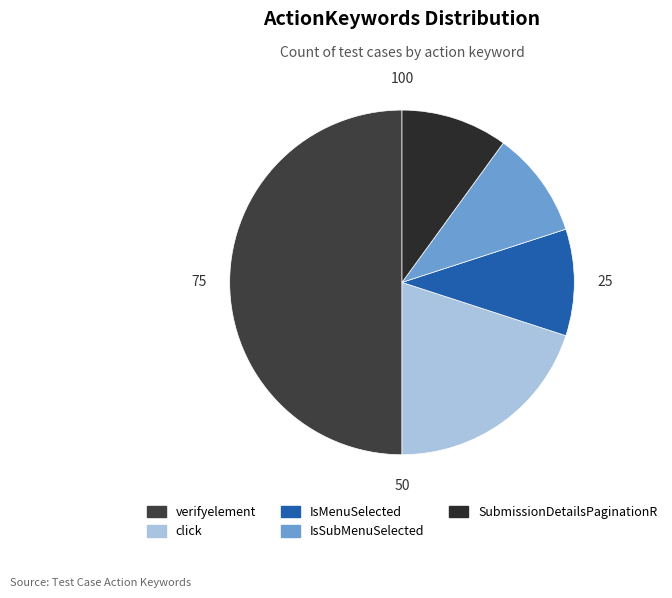

What portion of the pie excludes IsSubMenuSelected?

90.0%